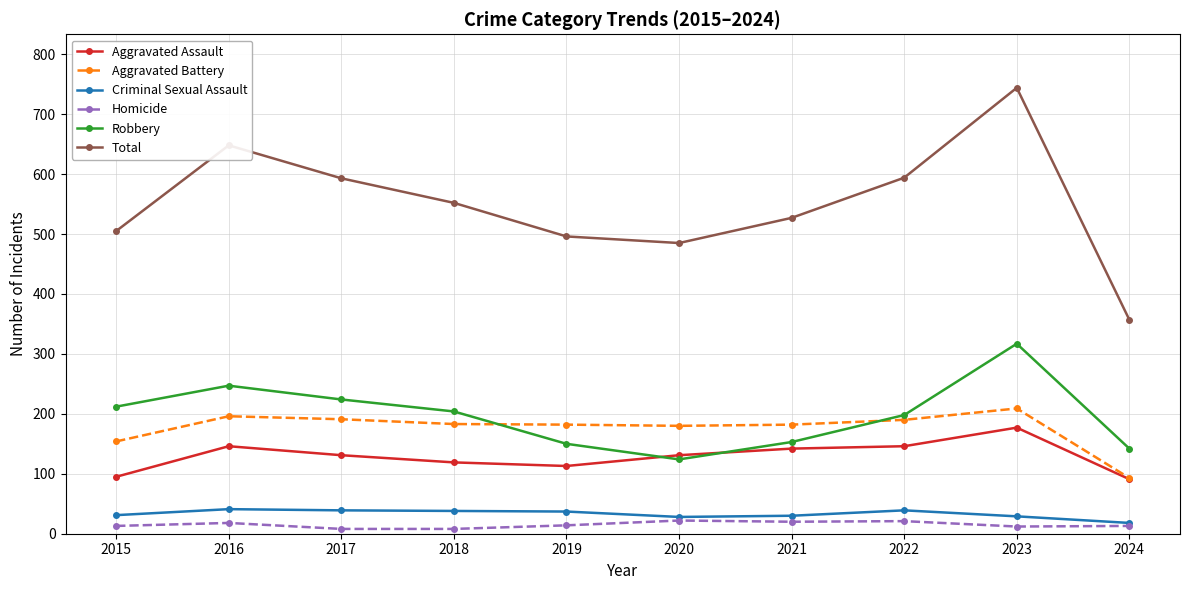

What is the value of the Aggravated Assault point at the 6th from the left?

131